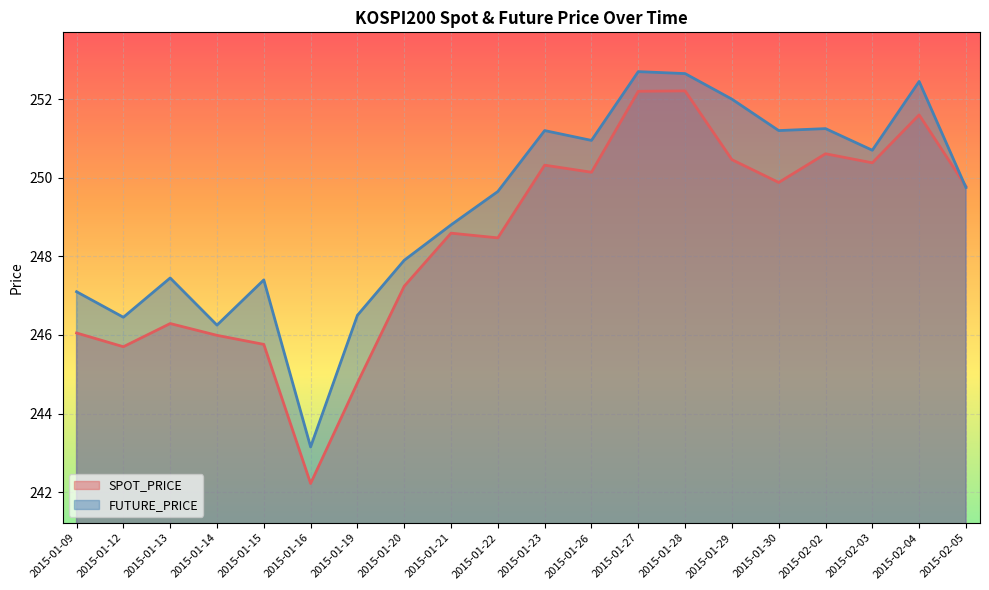

How many values in the SPOT_PRICE series exceed 249?

10